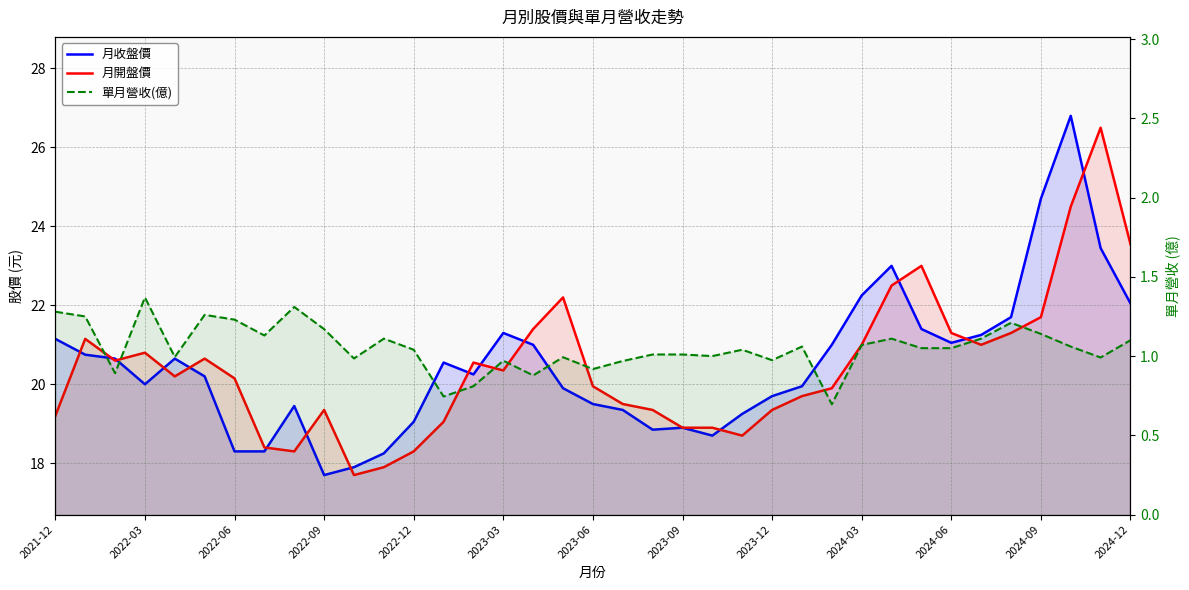

Rank the series at 2022-06 from lowest to highest value.

單月營收(億), 月收盤價, 月開盤價